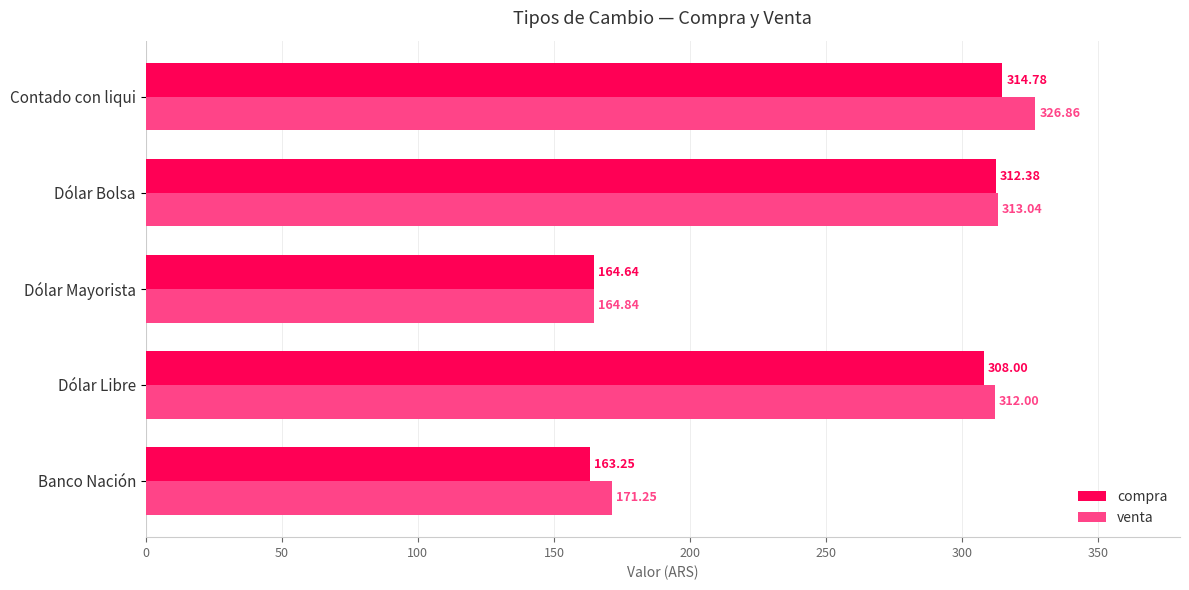

Which series has the widest spread of values?

venta